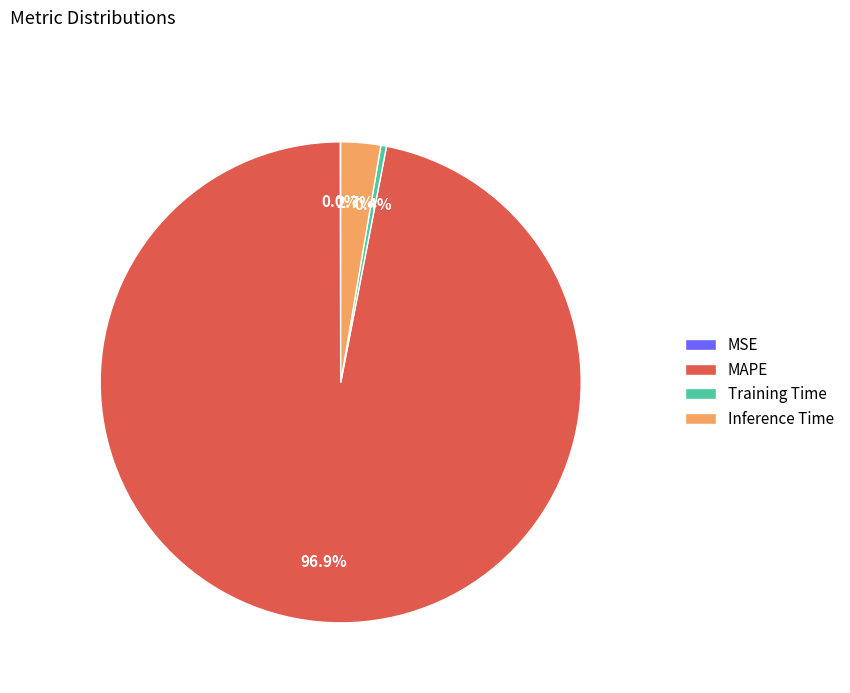

The Training Time slice represents 0% of the pie. True or false?

True